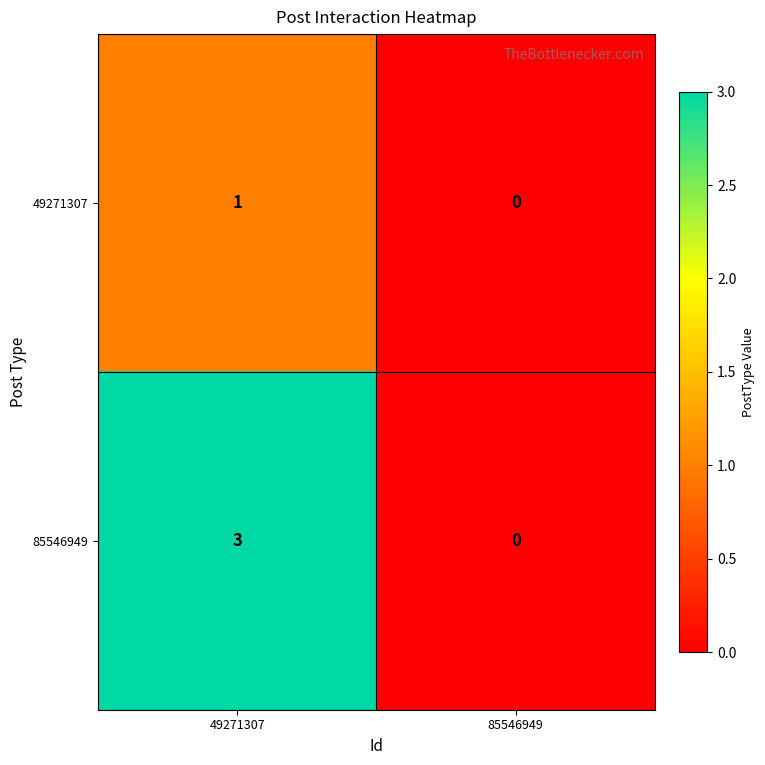

Between 49271307 and 85546949, which series saw the biggest shift?

85546949